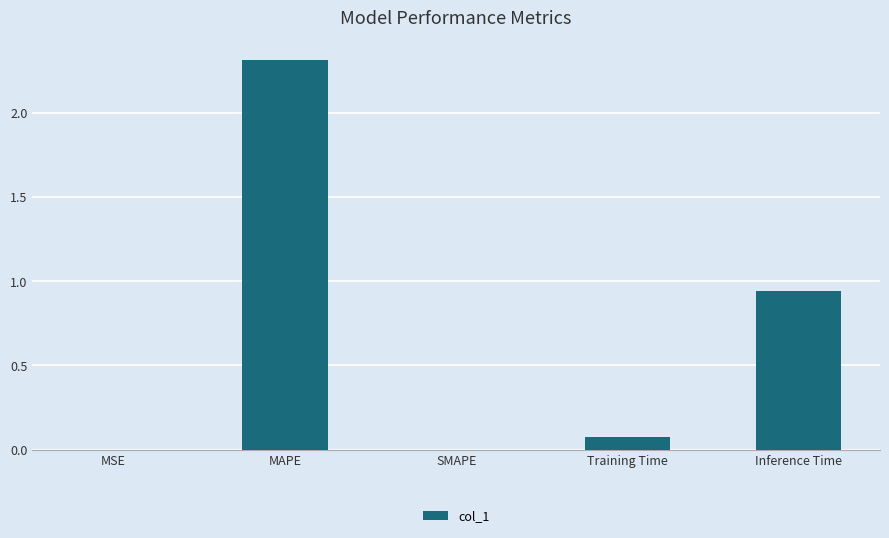

Where is the data nearest to the value 1?

Inference Time